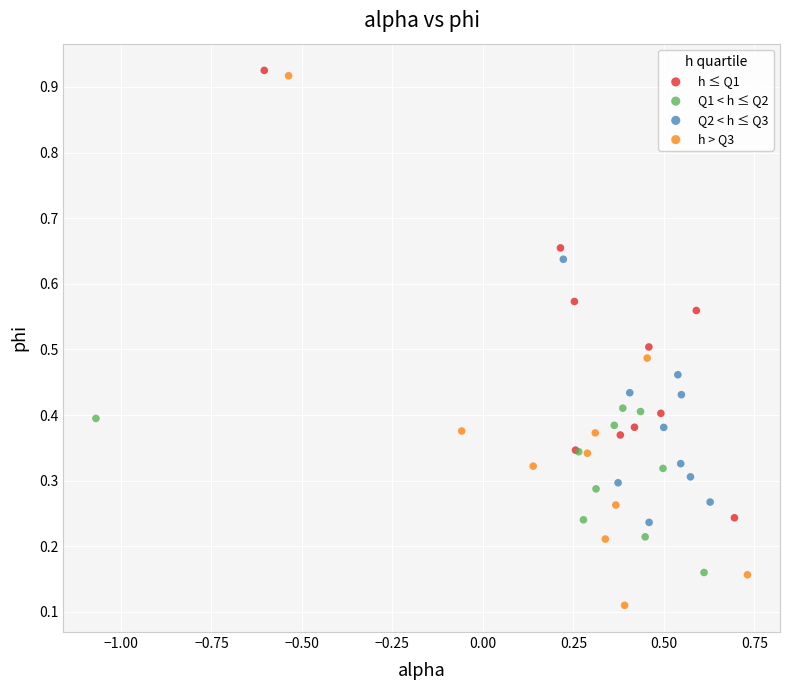

Which series contains the lowest Y value?

h > Q3